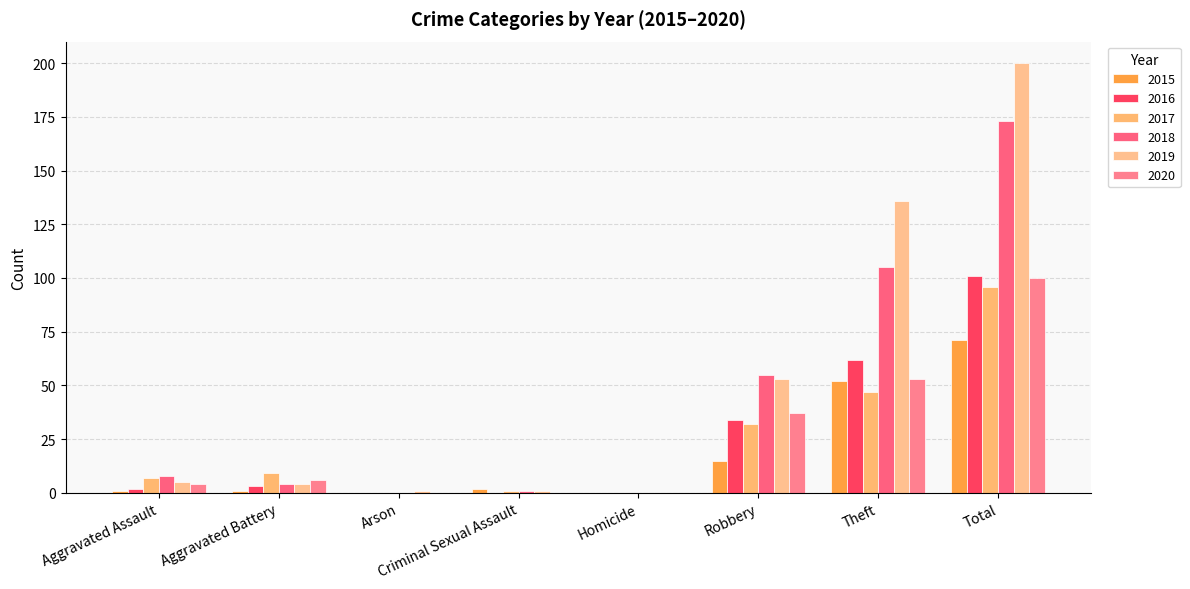

How many groups of bars are there?

8